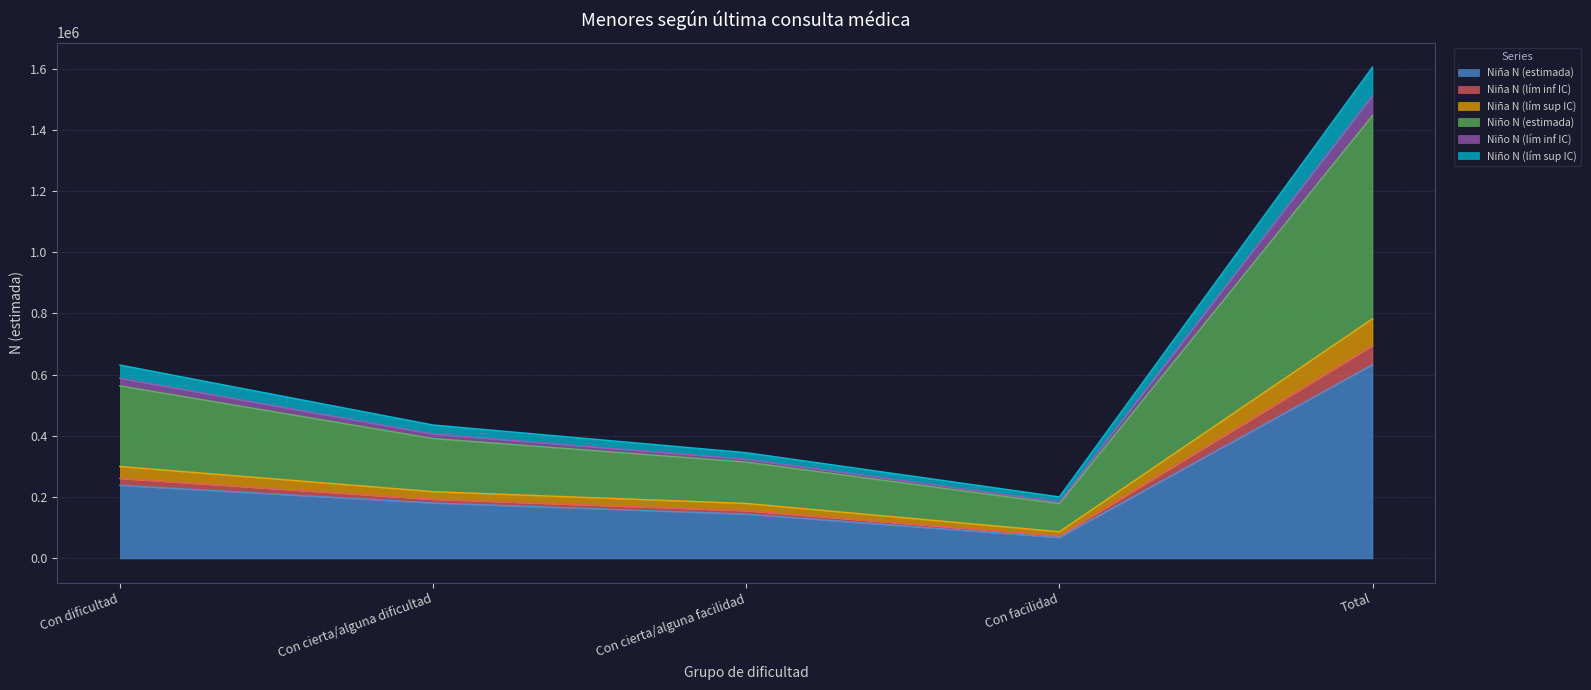

What is the label of the 5th point from the left?

Total